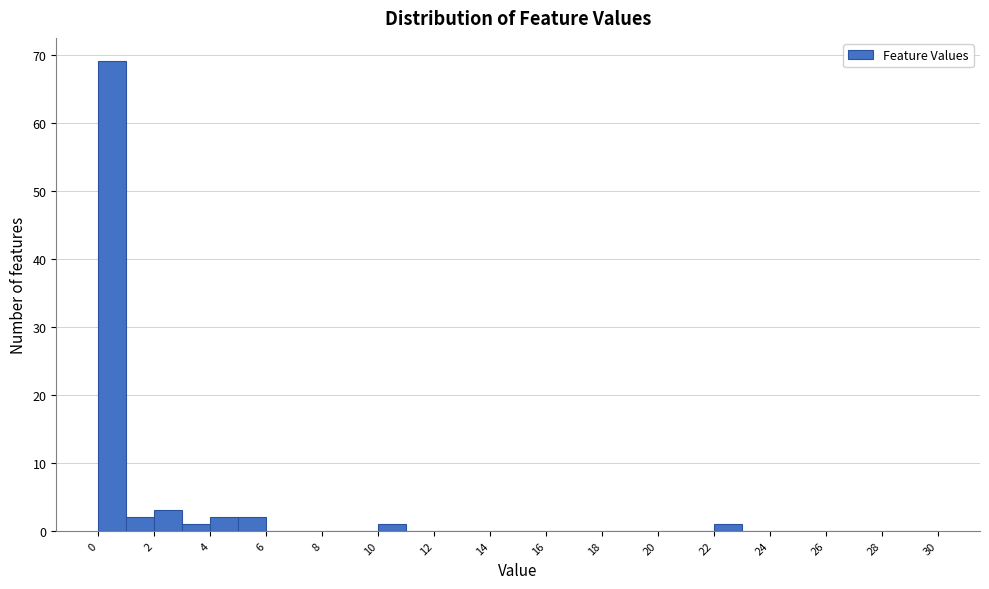

Over which range of the x-axis is the bar tallest?

0 to 1